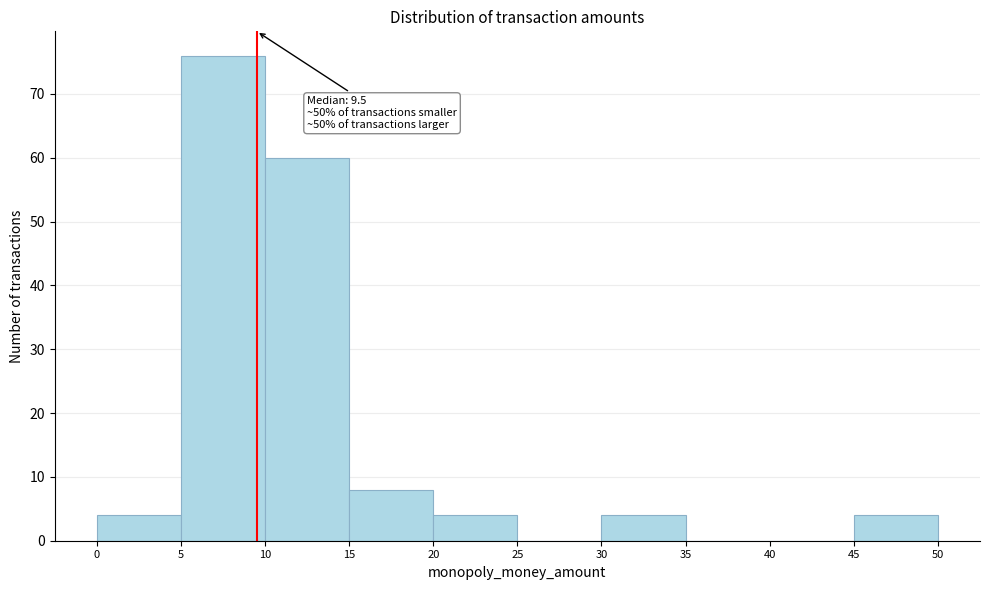

Over which range of the x-axis is the bar tallest?

5 to 10